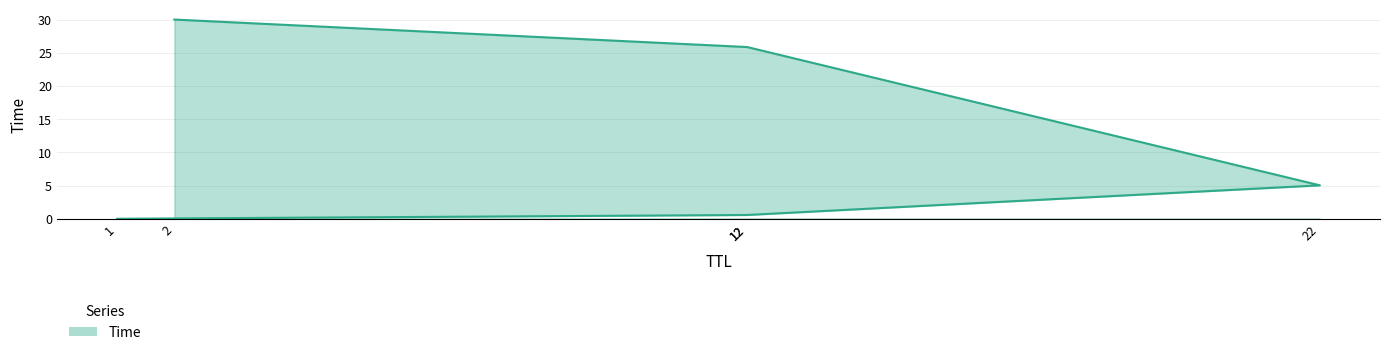

Reading left to right, transcribe all the data shown in this chart.

0.0	0.6	5.0	25.9	30.0